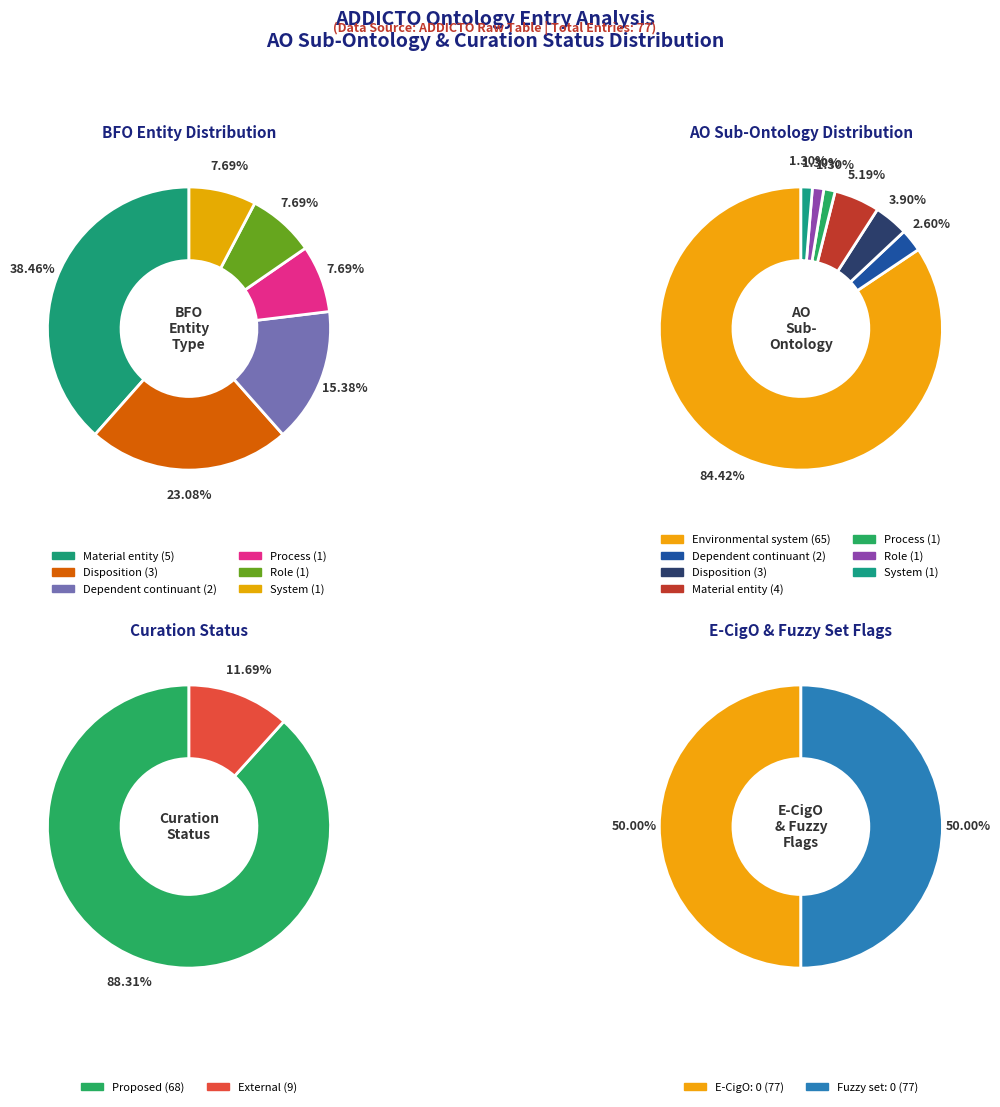

What is the largest slice in the pie chart?

Environmental system